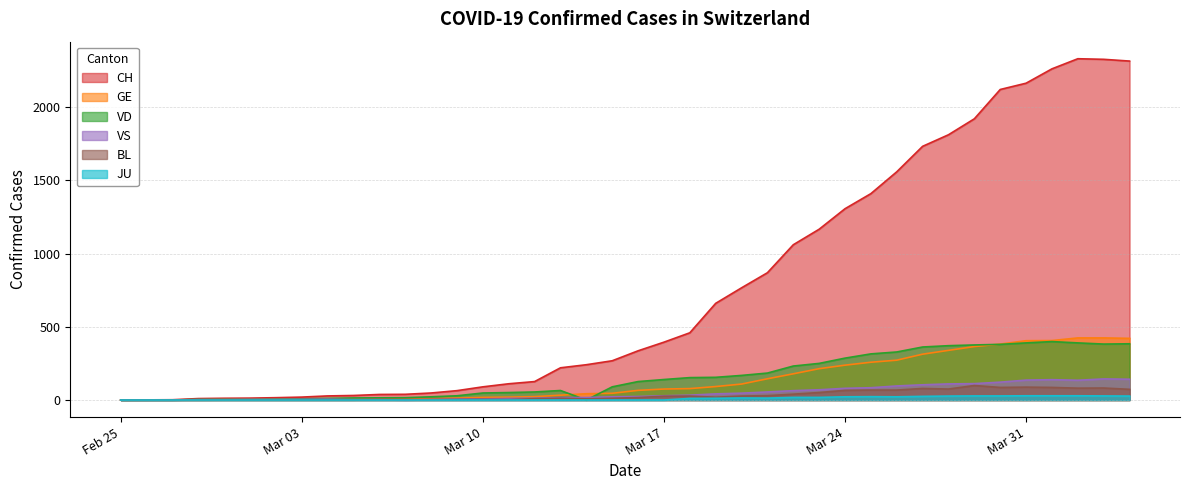

What is the label of the 37th point from the right?

2020-02-28